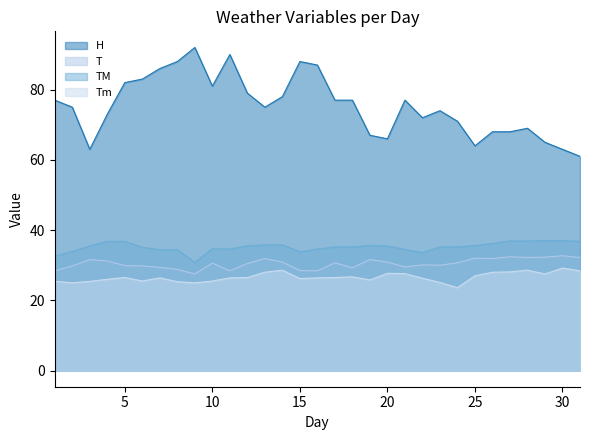

What is the sum of the Tm values at 1 and 28?

54.0